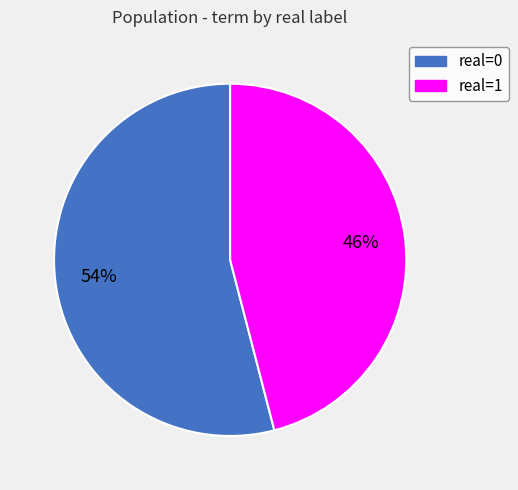

To the nearest percent, what is the average slice percentage?

50%